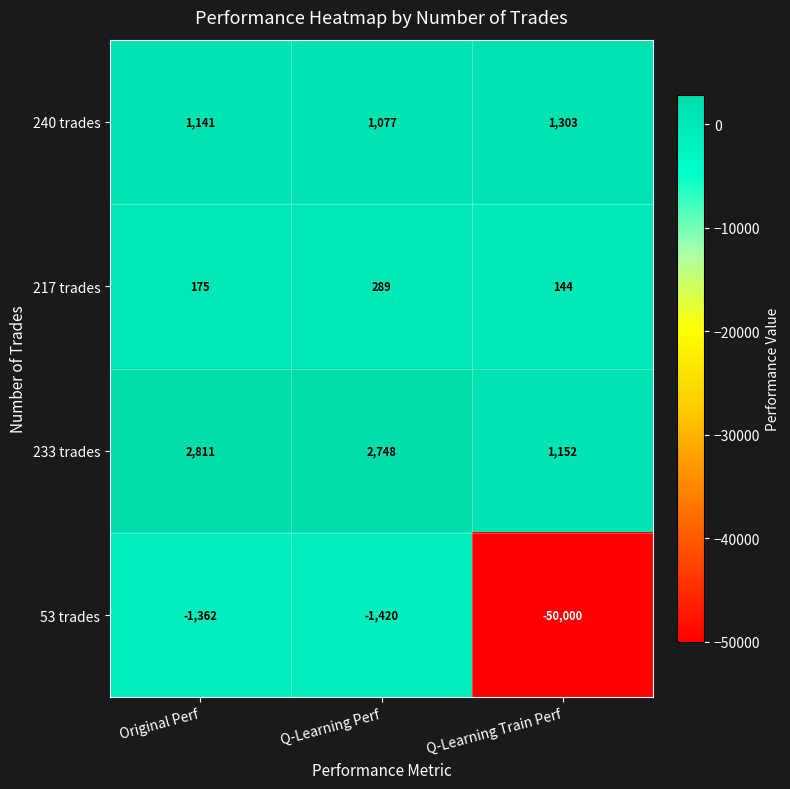

What is the sum of the 233 trades values at Q-Learning Train Perf and Q-Learning Perf?

3900